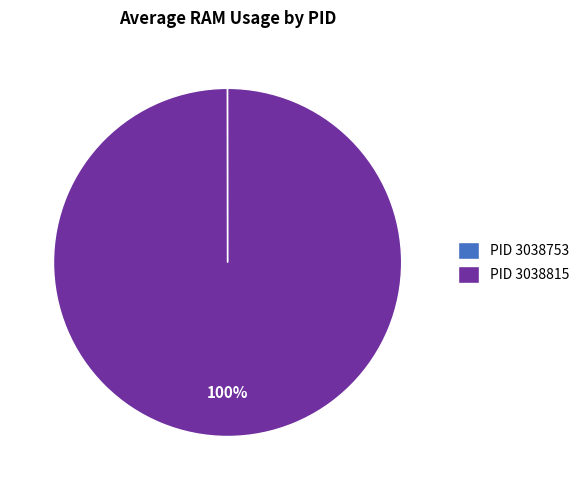

What is the majority slice?

PID 3038815